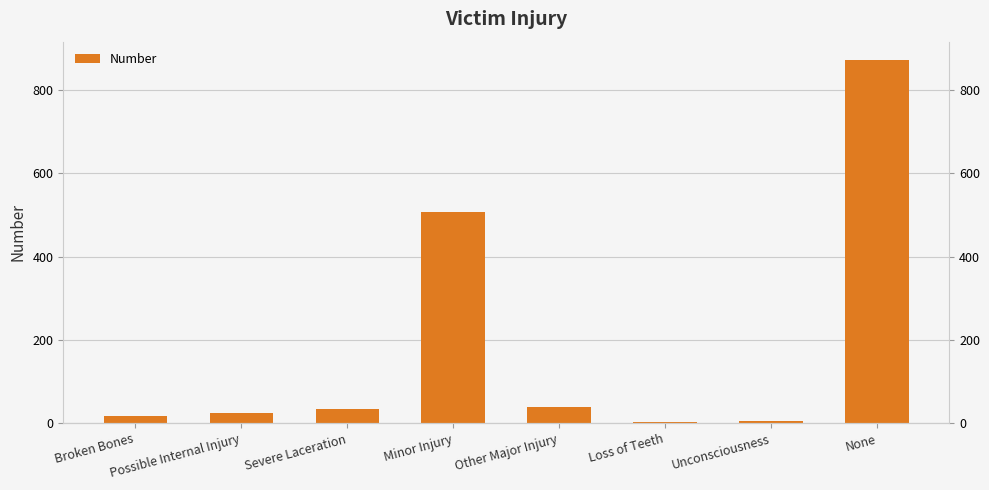

The value at Broken Bones is 29. True or false?

False